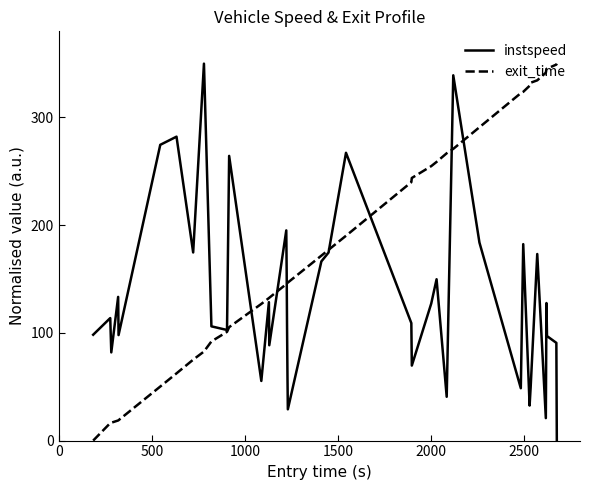

What is the maximum value shown in the chart?

350.0